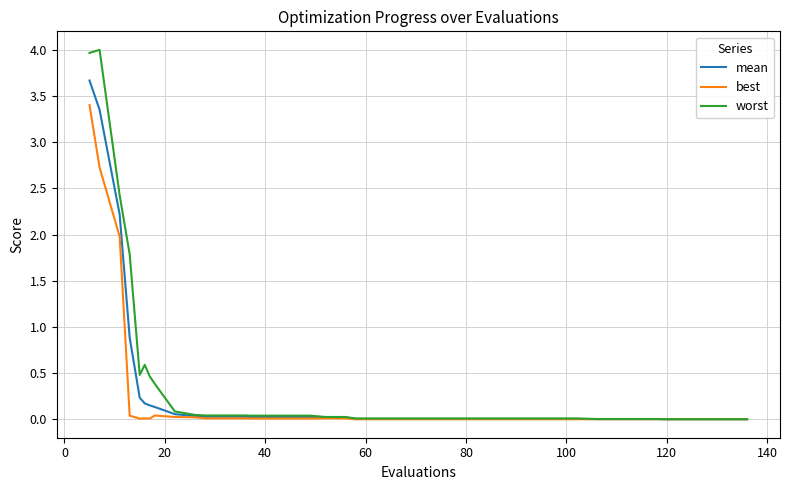

How many lines are shown in the chart?

3